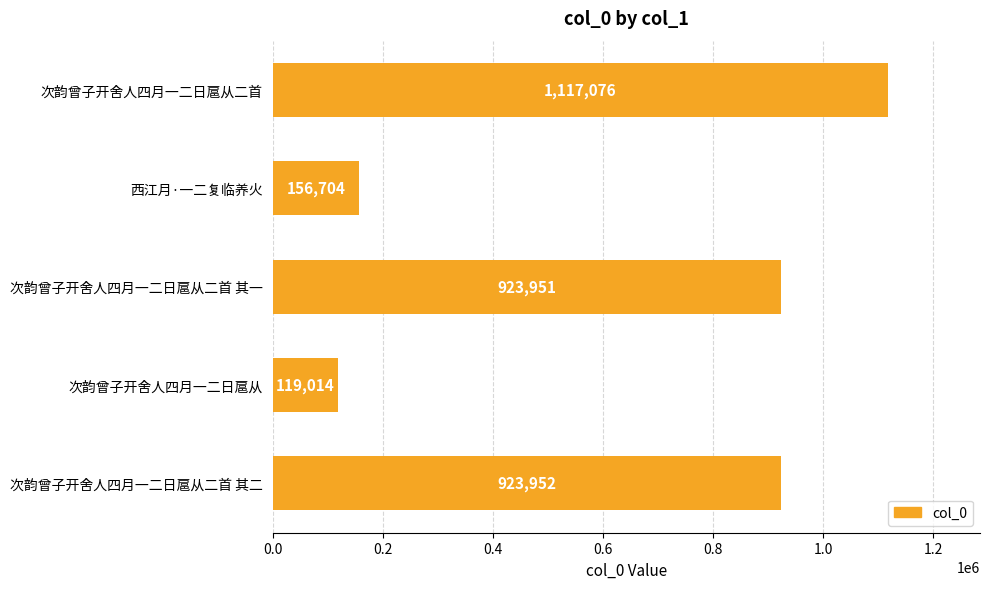

What is the approximate value at 西江月·一二复临养火, to the nearest 50?

156700